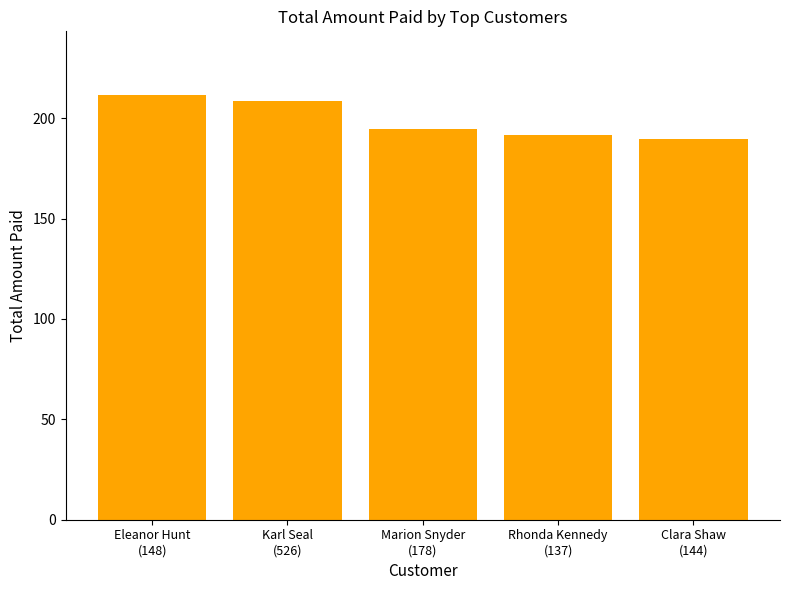

What position from the right is Clara Shaw
(144)?

1